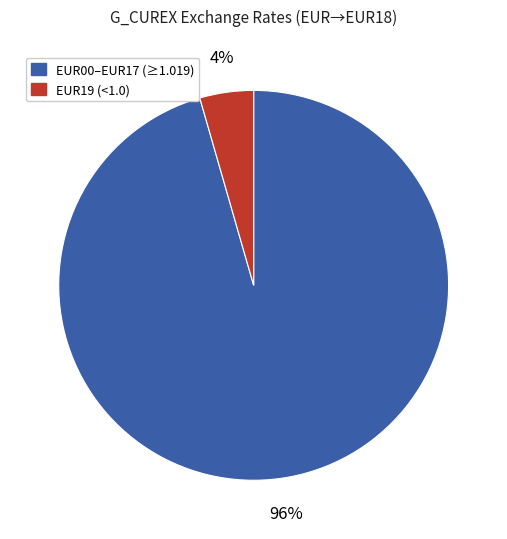

To the nearest percent, what is the combined percentage of EUR19 (<1.0) and EUR00–EUR17 (≥1.019)?

100%